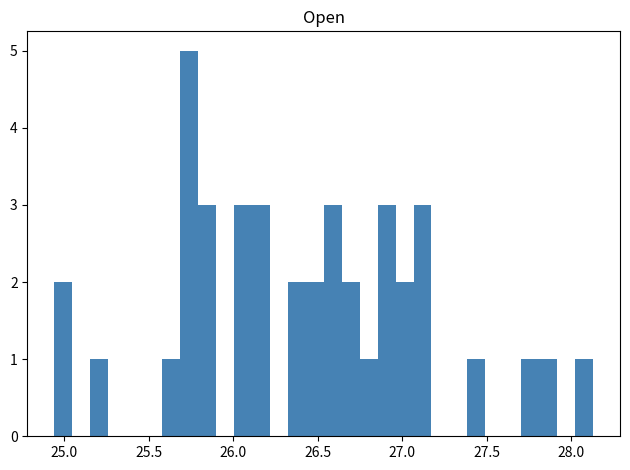

Read against the x-axis, roughly where is the centre of the tallest bar?

25.75